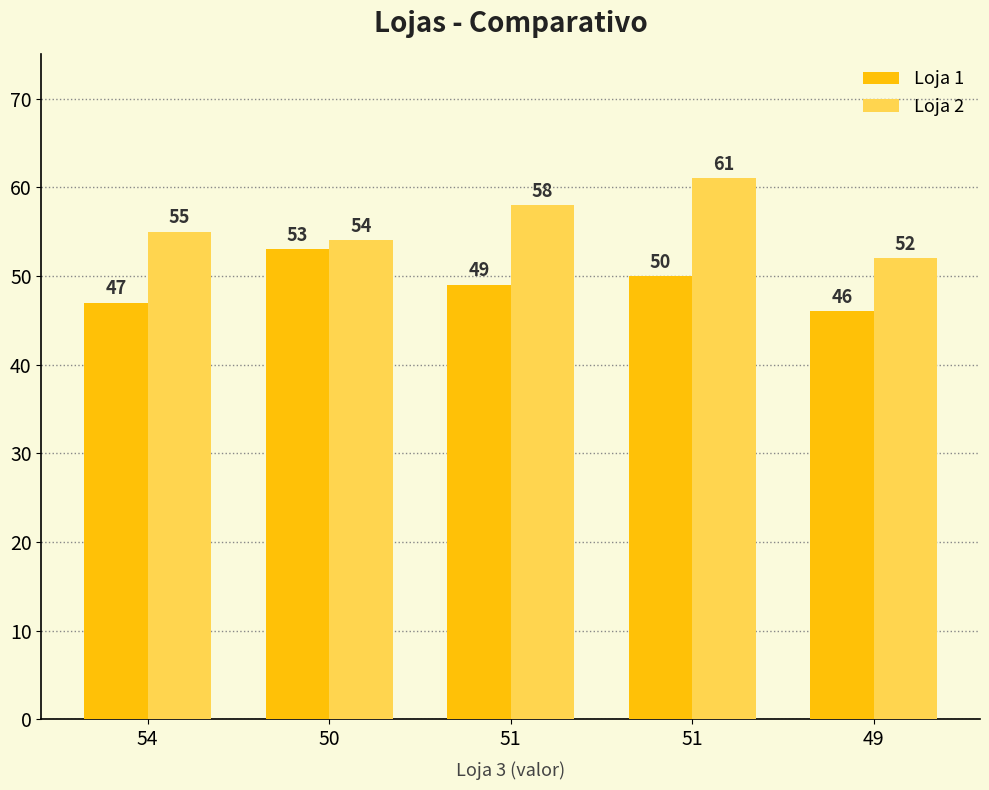

How many groups of bars are there?

5